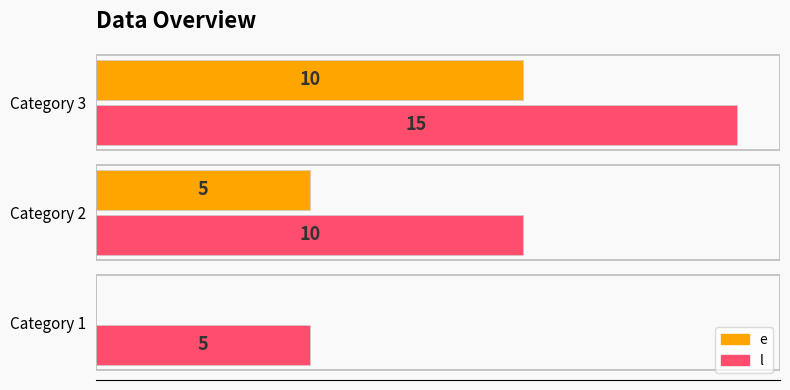

At which category is the sum across all series the highest?

Category 3